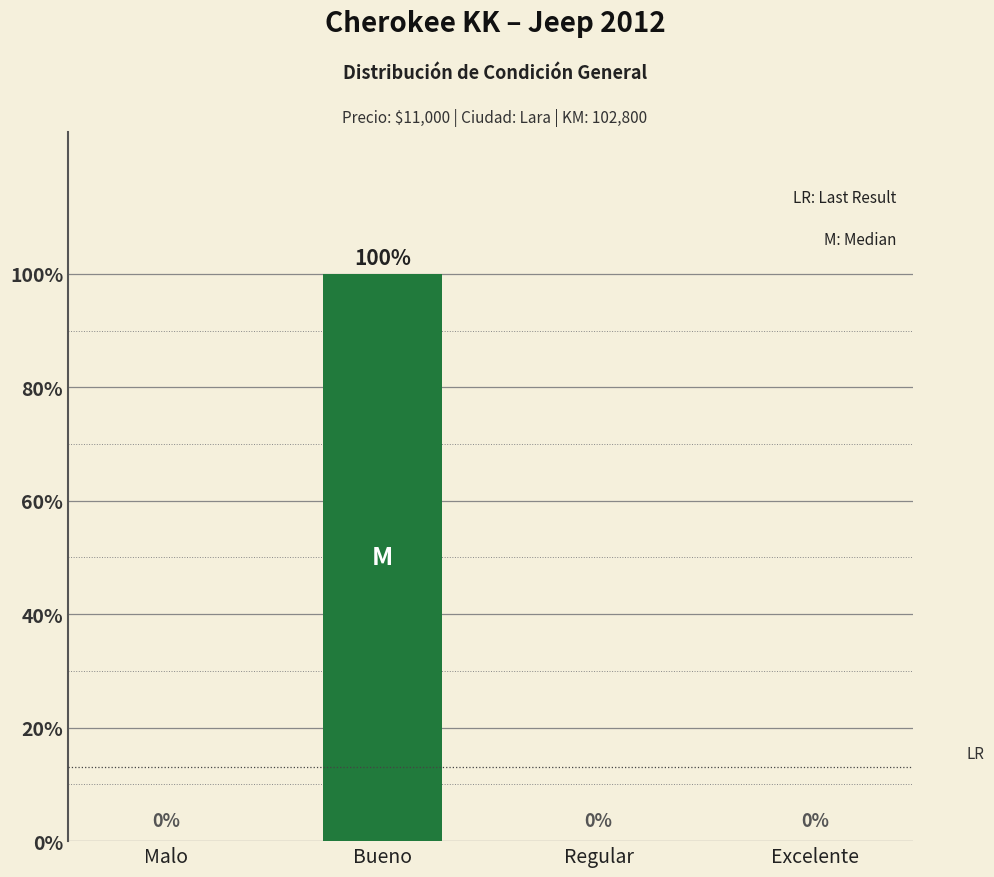

What is the sum of all values?

1